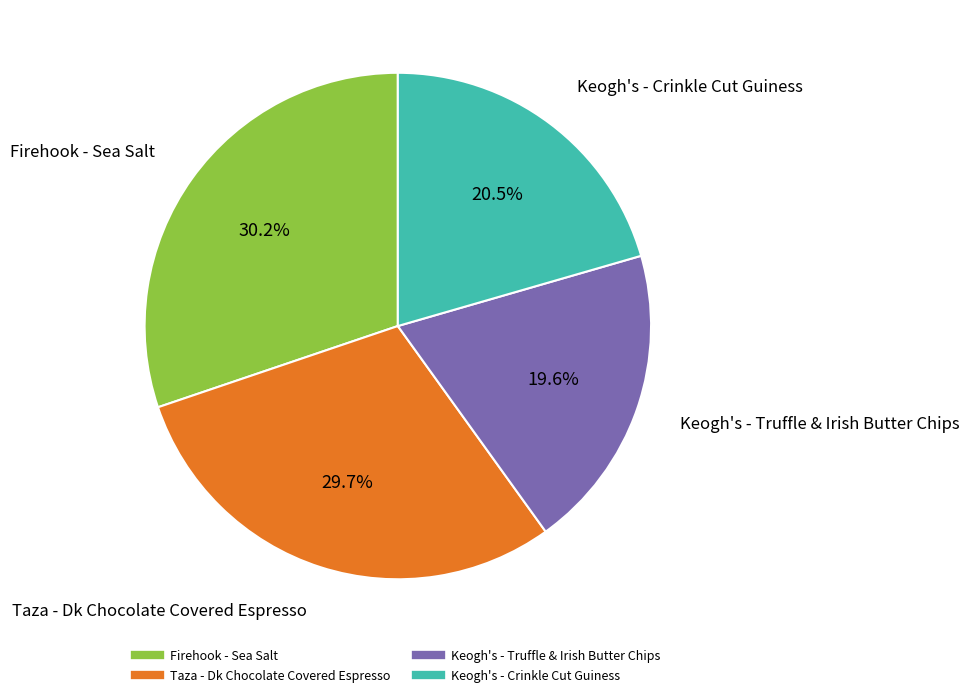

To the nearest percent, what portion does Firehook - Sea Salt represent?

30%